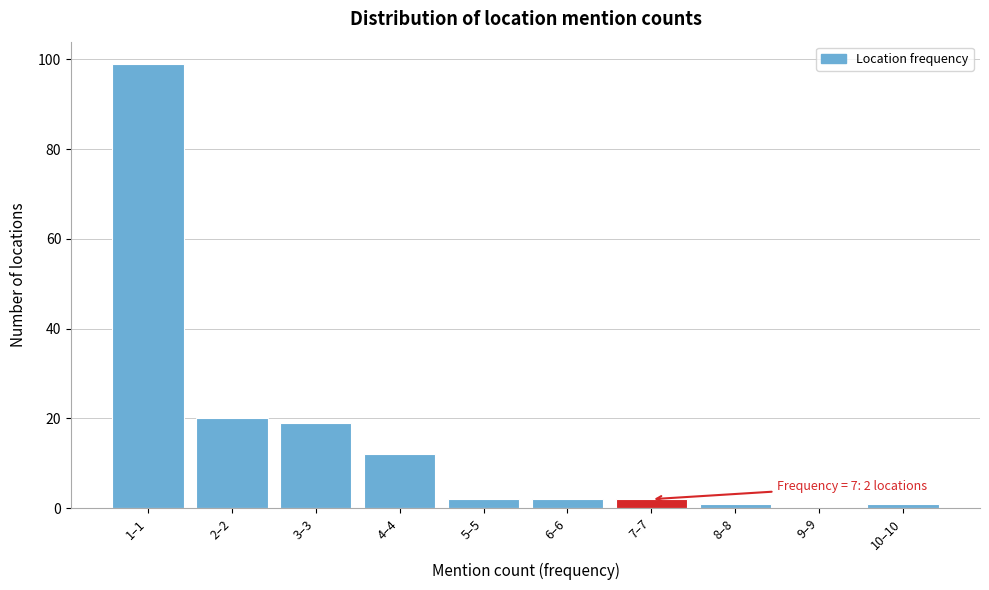

Reading left to right, list all the values displayed in this chart.

1–1=99	2–2=20	3–3=19	4–4=12	5–5=2	6–6=2	7–7=2	8–8=1	9–9=0	10–10=1